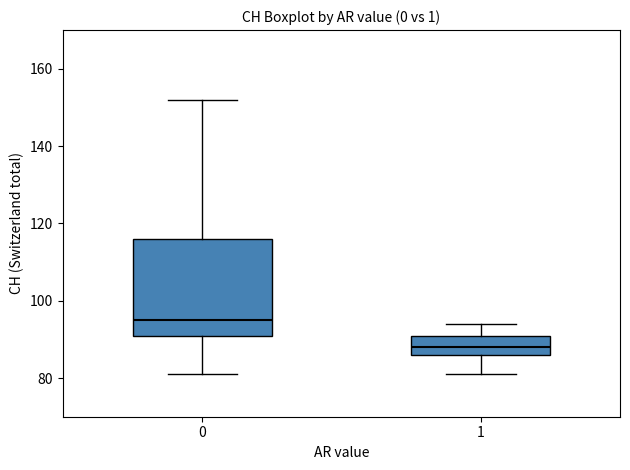

Where is the upper edge of the box at x = 1 on the y-axis? The values are not printed on the chart, so give them approximately, as read against the axis.

92